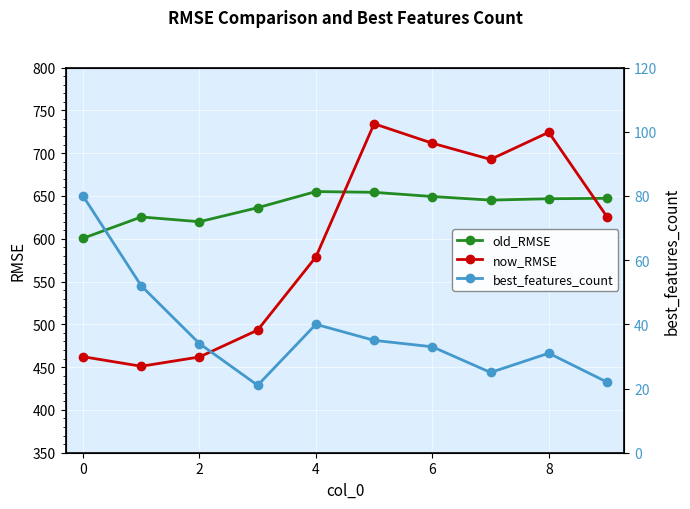

What is the average value of the best_features_count series?

37.3